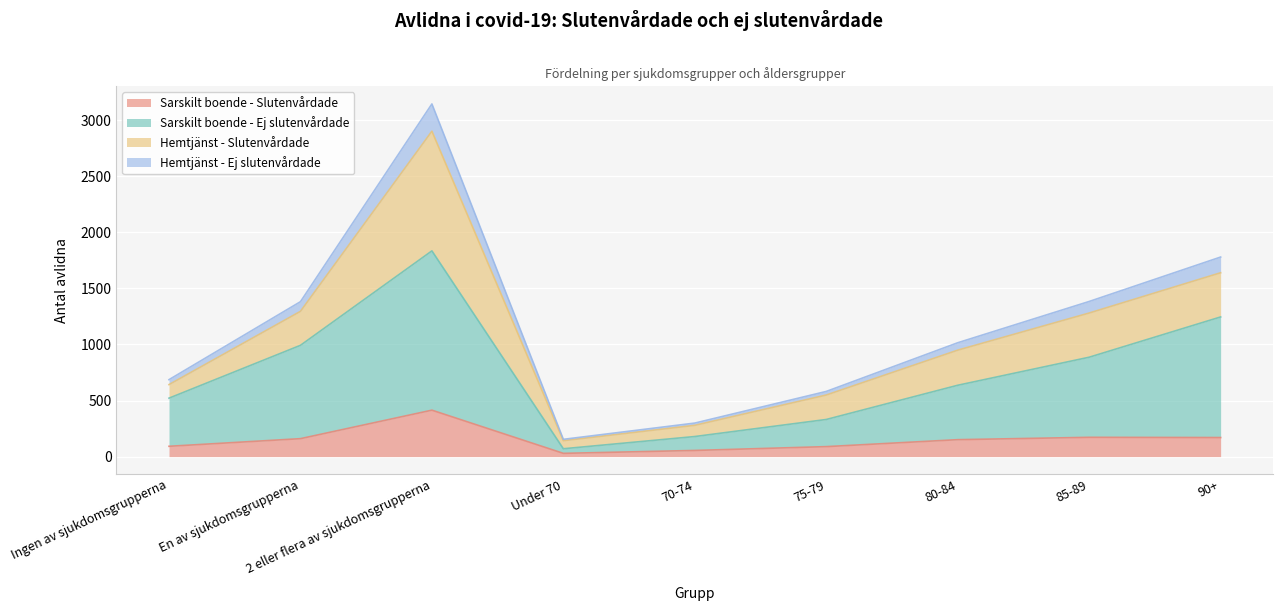

Which has a higher value, Ingen av sjukdomsgrupperna or Under 70?

Ingen av sjukdomsgrupperna